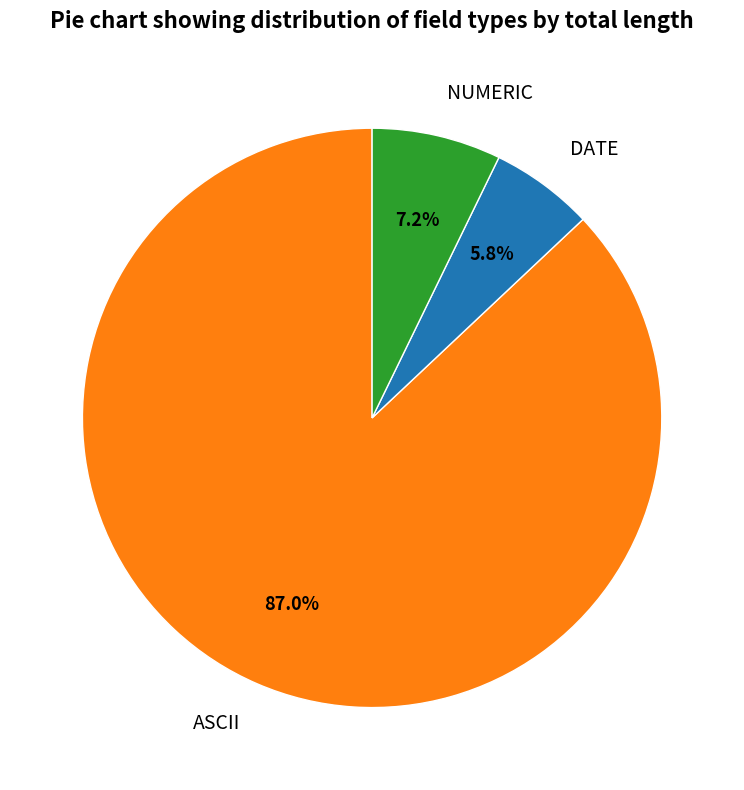

What percentage is the NUMERIC slice, to the nearest percent?

7%